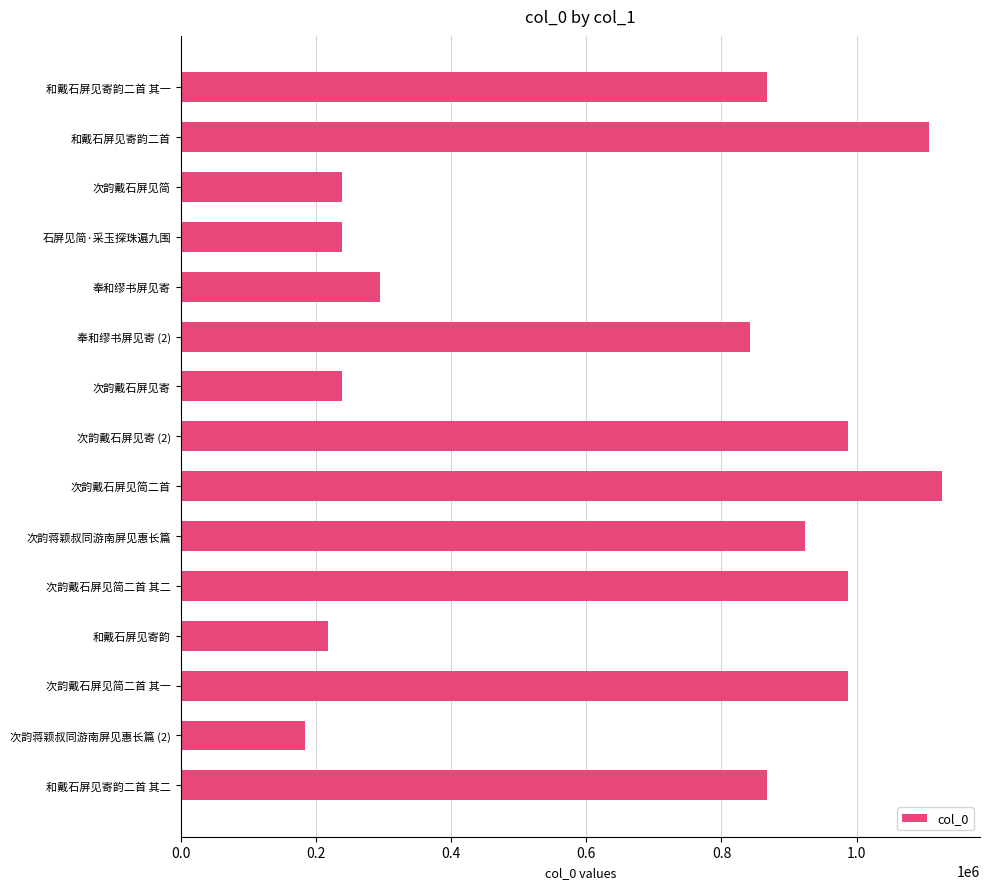

What is the sum of the values at 次韵蒋颖叔同游南屏见惠长篇 and 次韵戴石屏见寄 (2)?

1910601